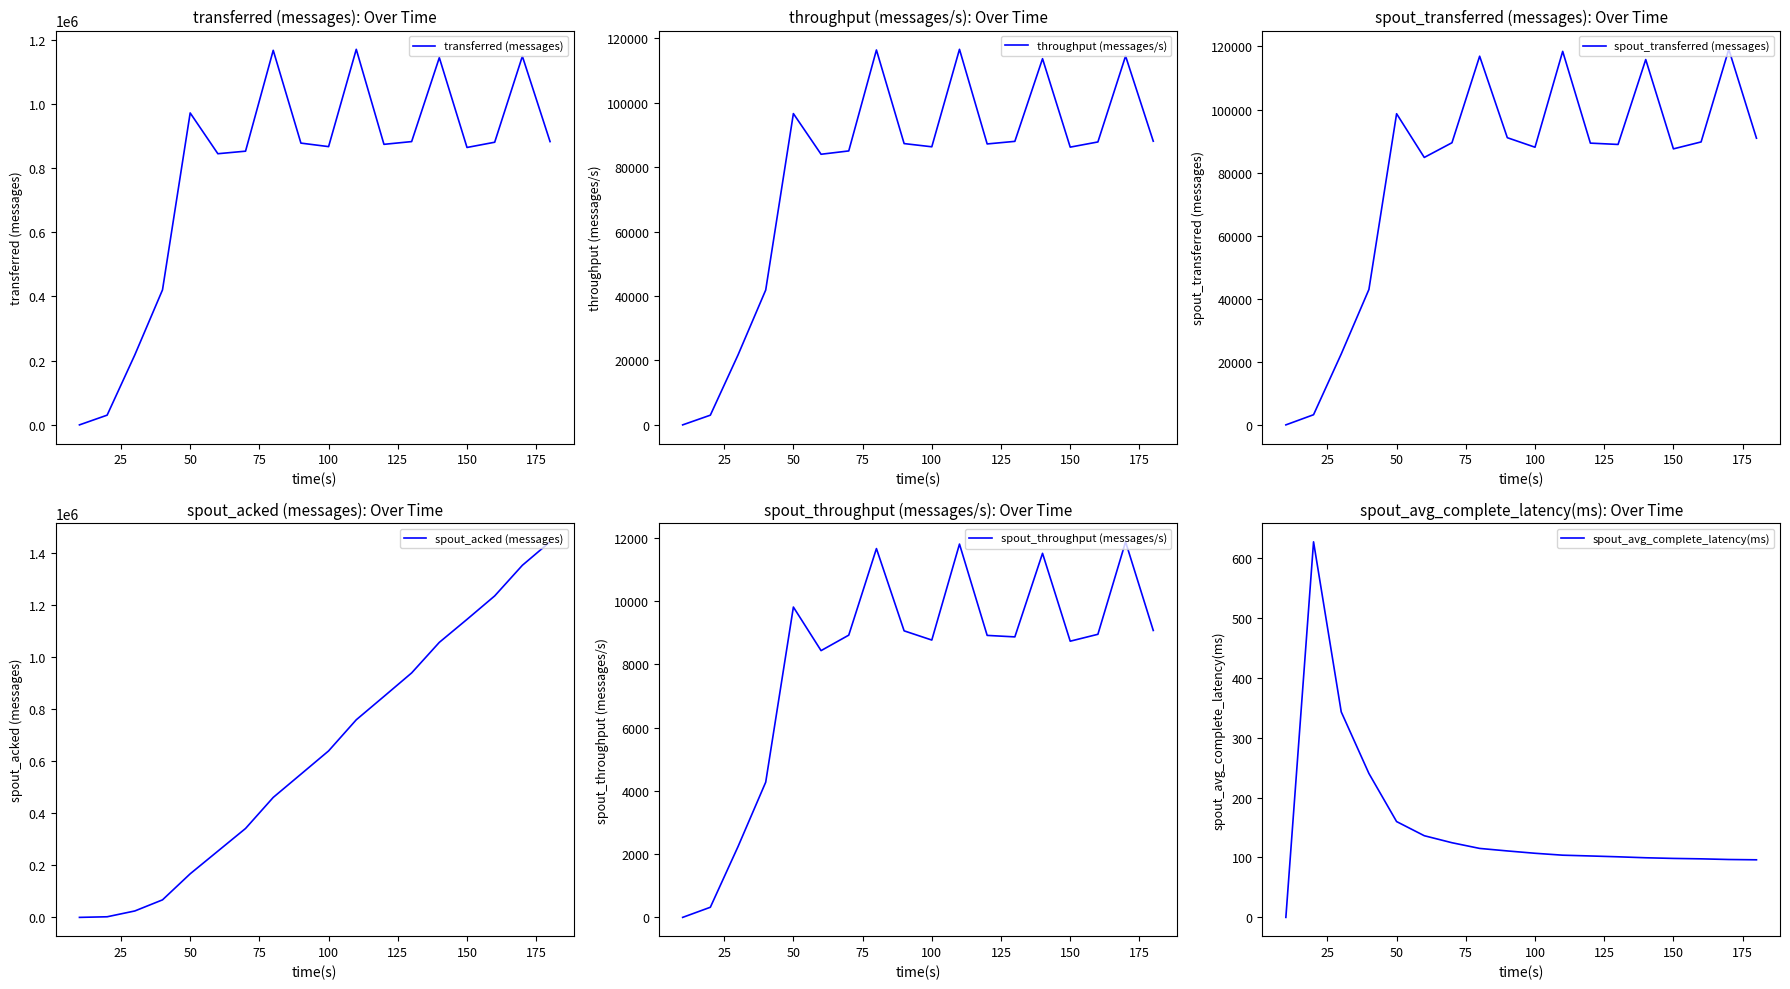

Rank the series by their maximum value, from lowest to highest.

spout_avg_complete_latency(ms), spout_throughput (messages/s), throughput (messages/s), spout_transferred (messages), transferred (messages), spout_acked (messages)